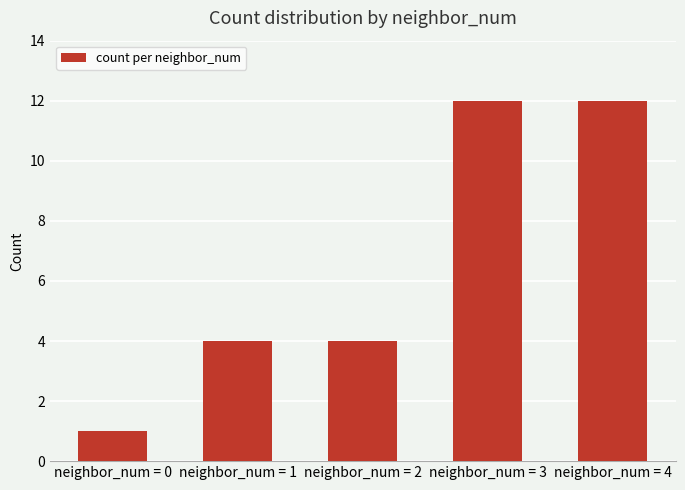

What is the maximum value shown in the chart?

12